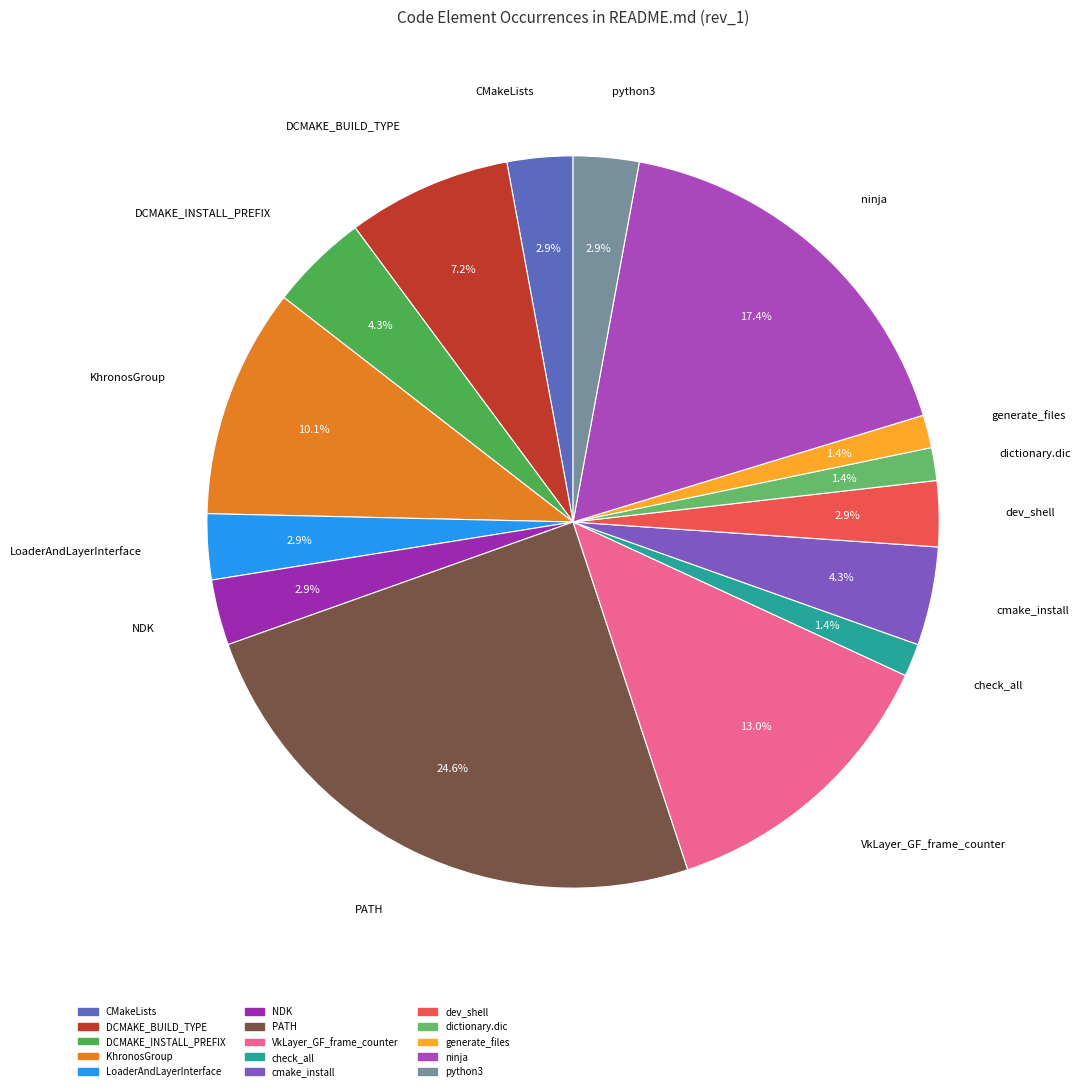

Combined, do cmake_install and dictionary.dic account for over 50%?

No